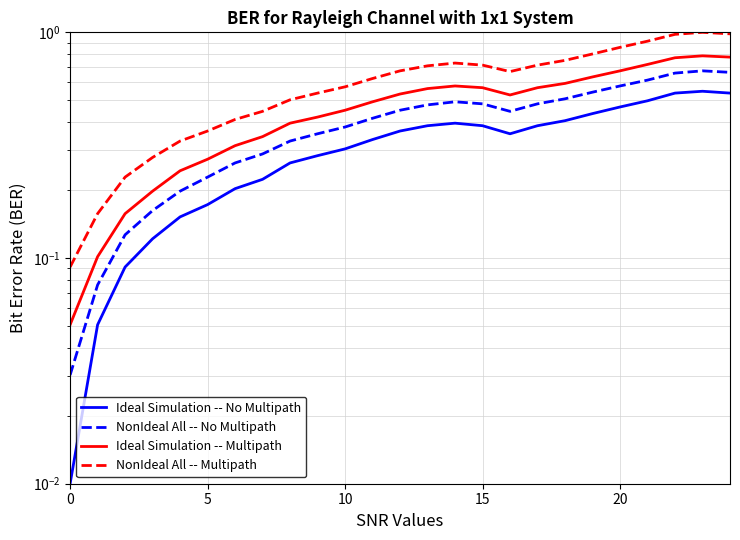

Where is the first local minimum for Ideal Simulation -- No Multipath?

16